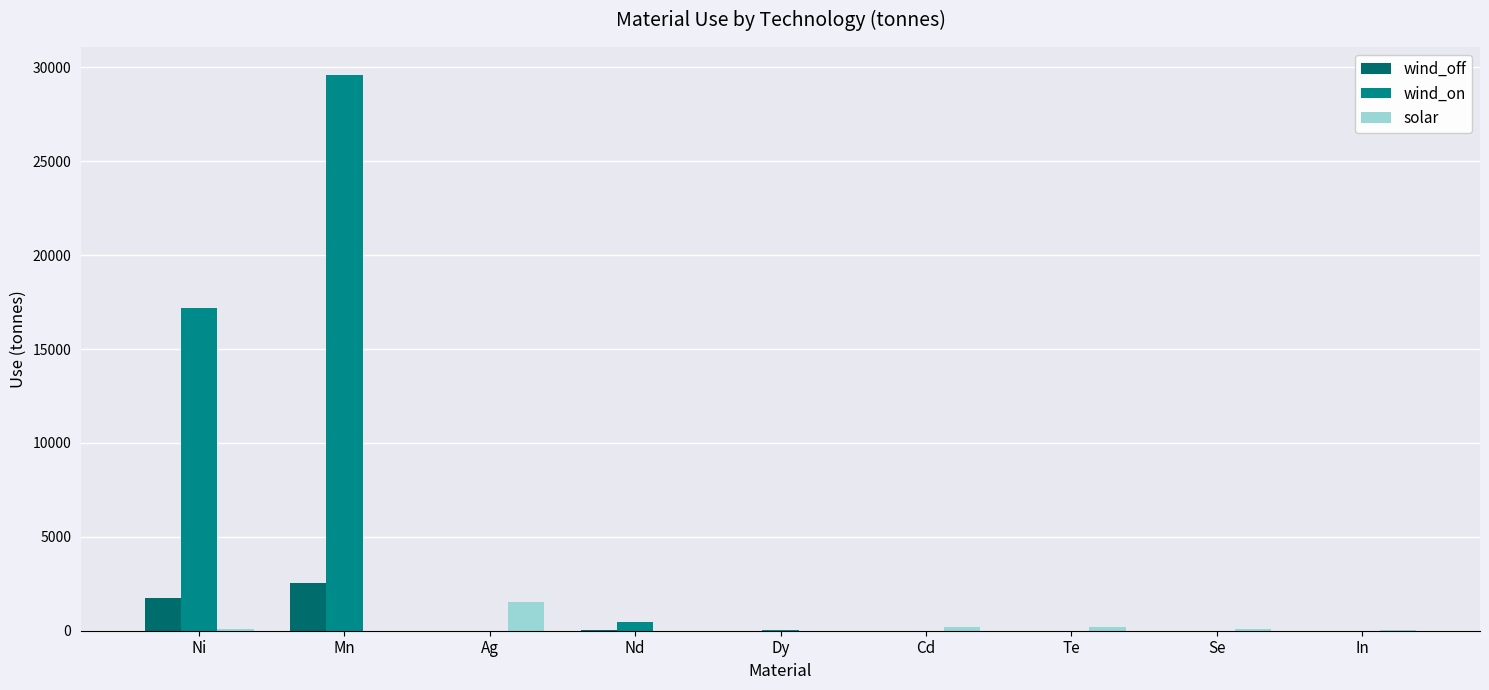

The value of wind_on at Ni is 29334.1. True or false?

False